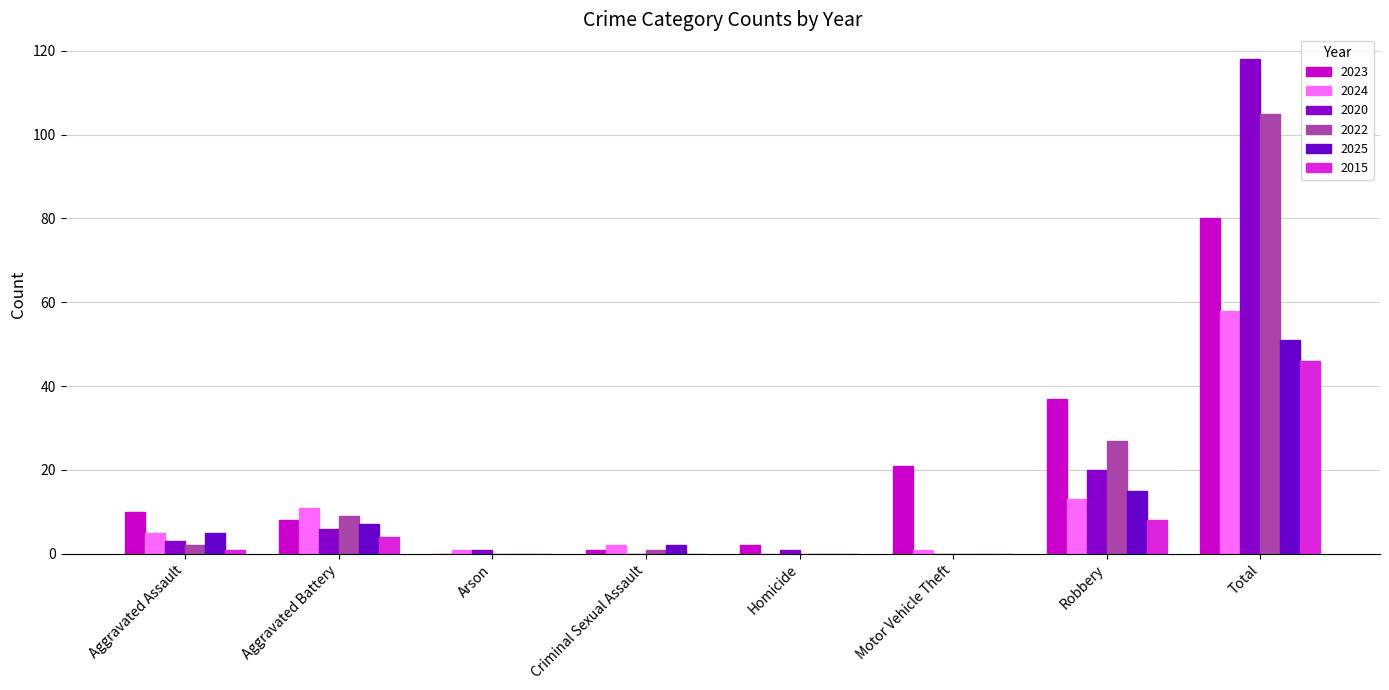

Which label corresponds to the largest value in the chart?

Total